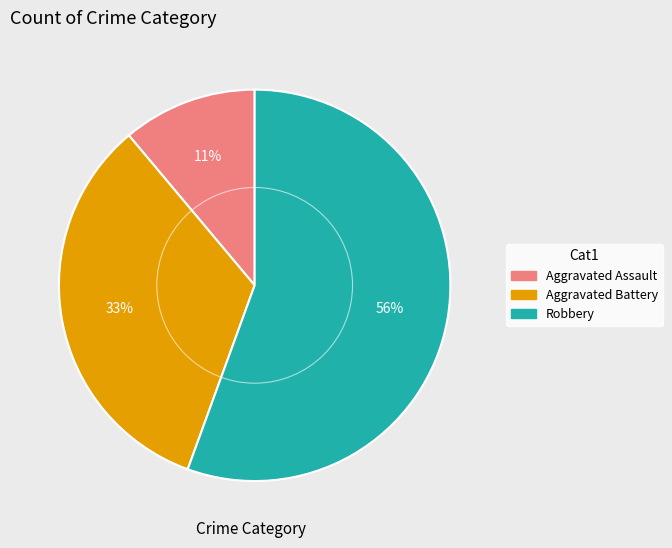

Is there a majority slice in this chart?

Yes